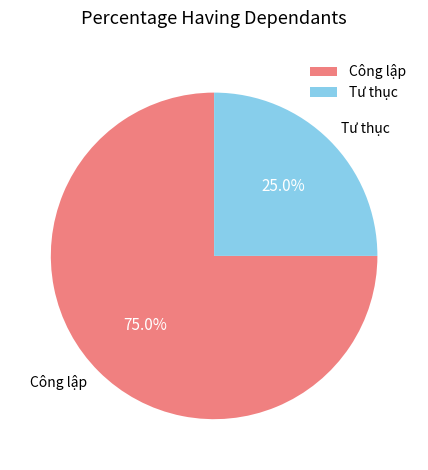

How many segments does this pie chart have?

2